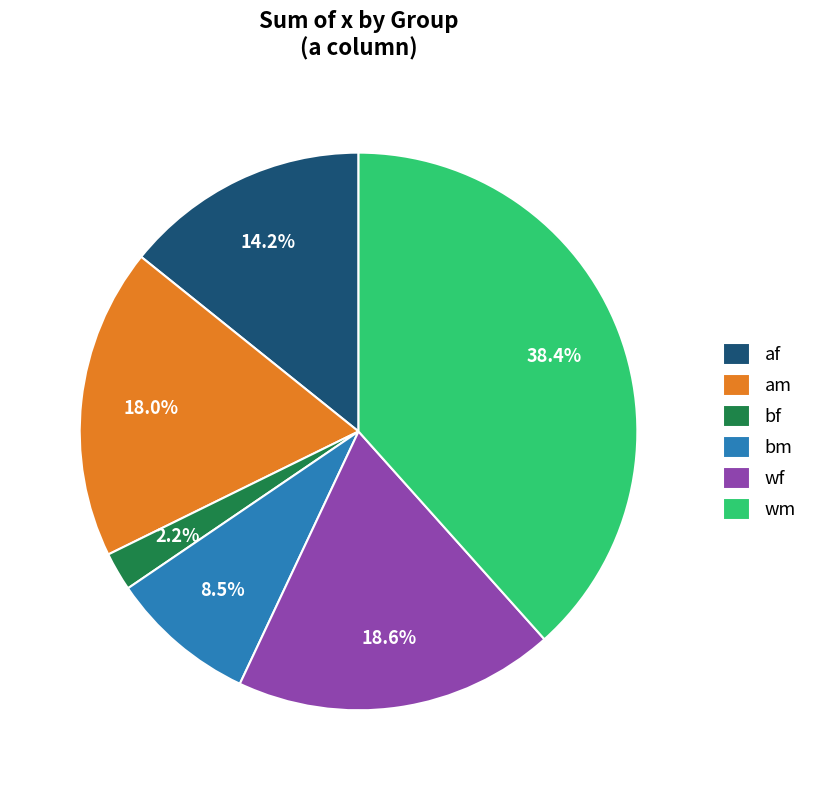

What percentage is the bf slice, to the nearest percent?

2%